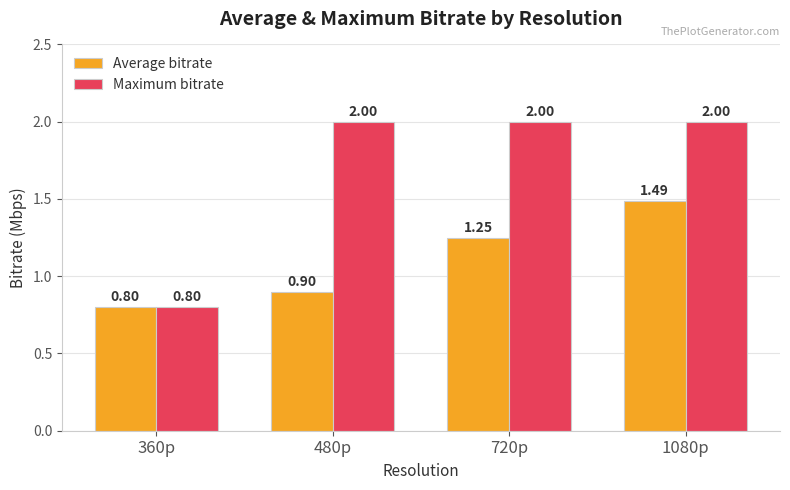

True or false: Maximum bitrate has a value of 0.4 at 360p.

False